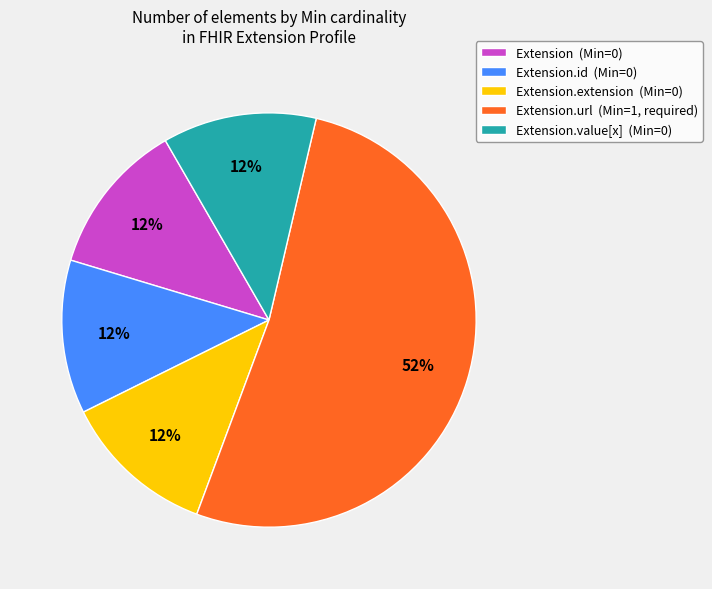

Which slice is the largest?

Extension.url (Min=1, required)